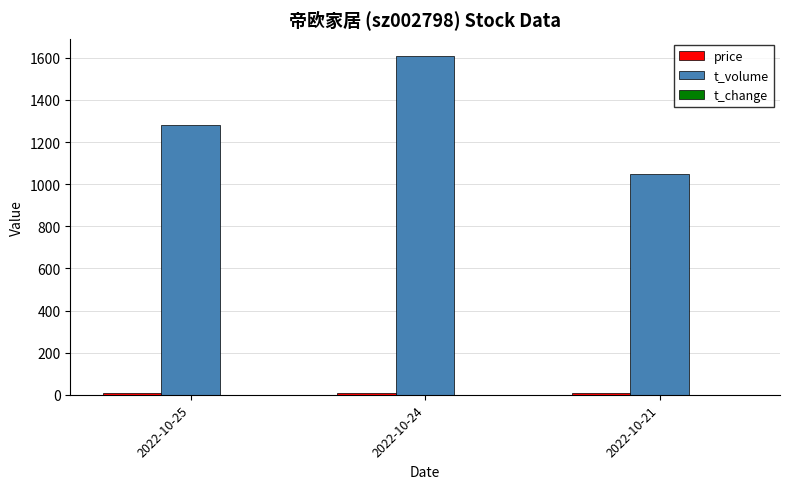

Where is t_volume nearest to the value 1329?

2022-10-25